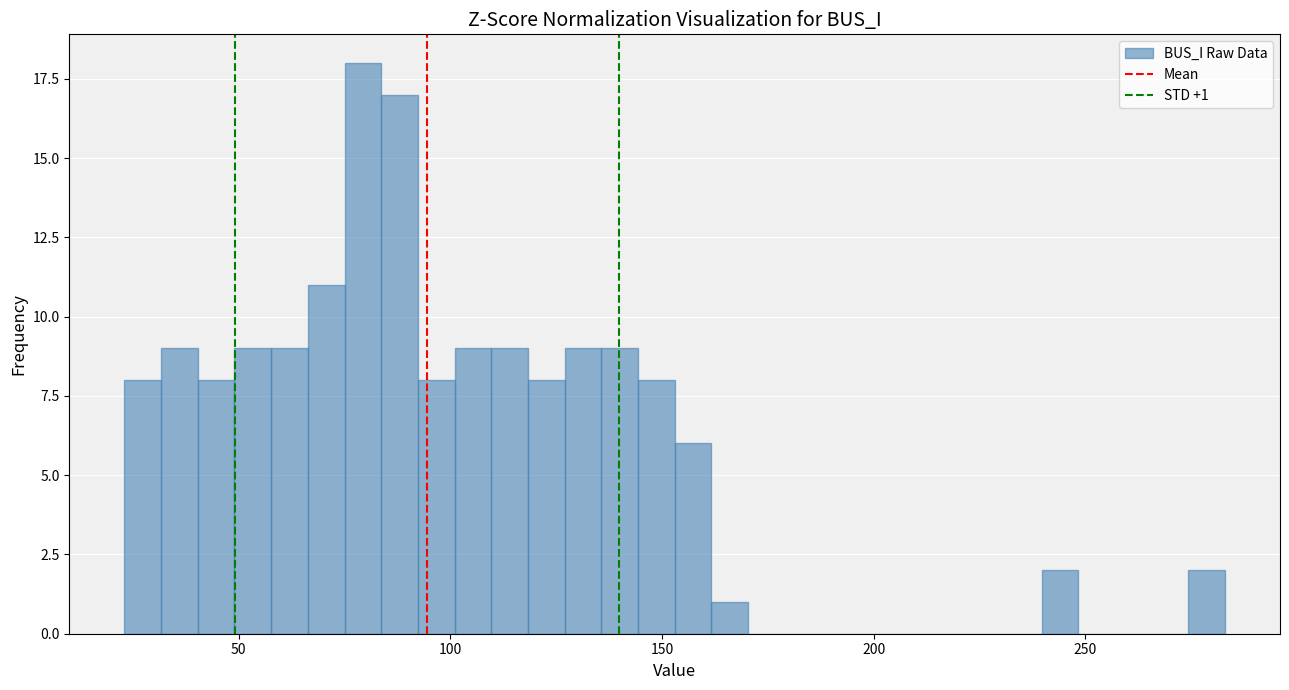

Read against the x-axis, roughly where is the centre of the tallest bar?

80